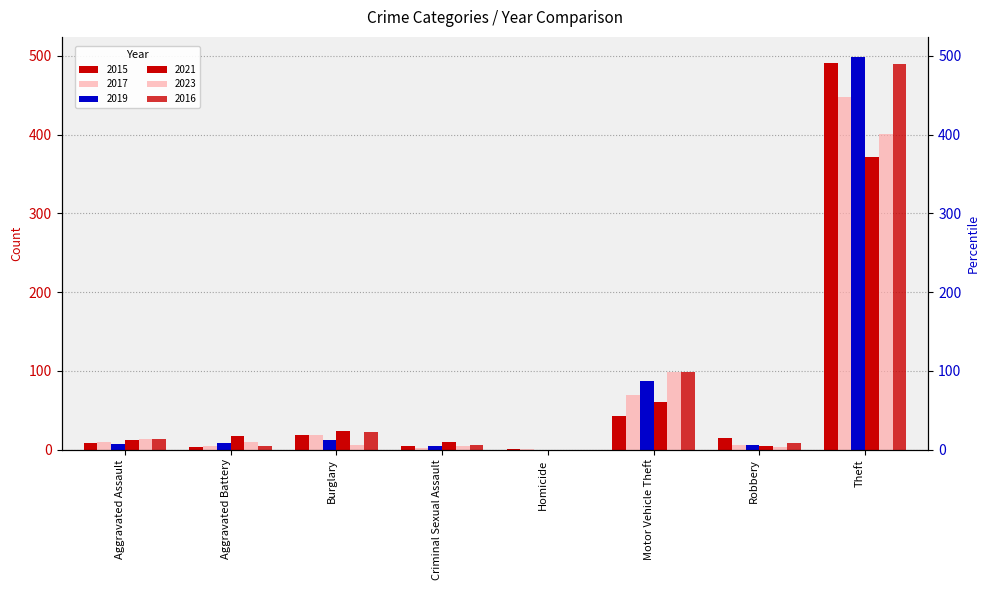

Where is 2021 nearest to the value 185?

Motor Vehicle Theft